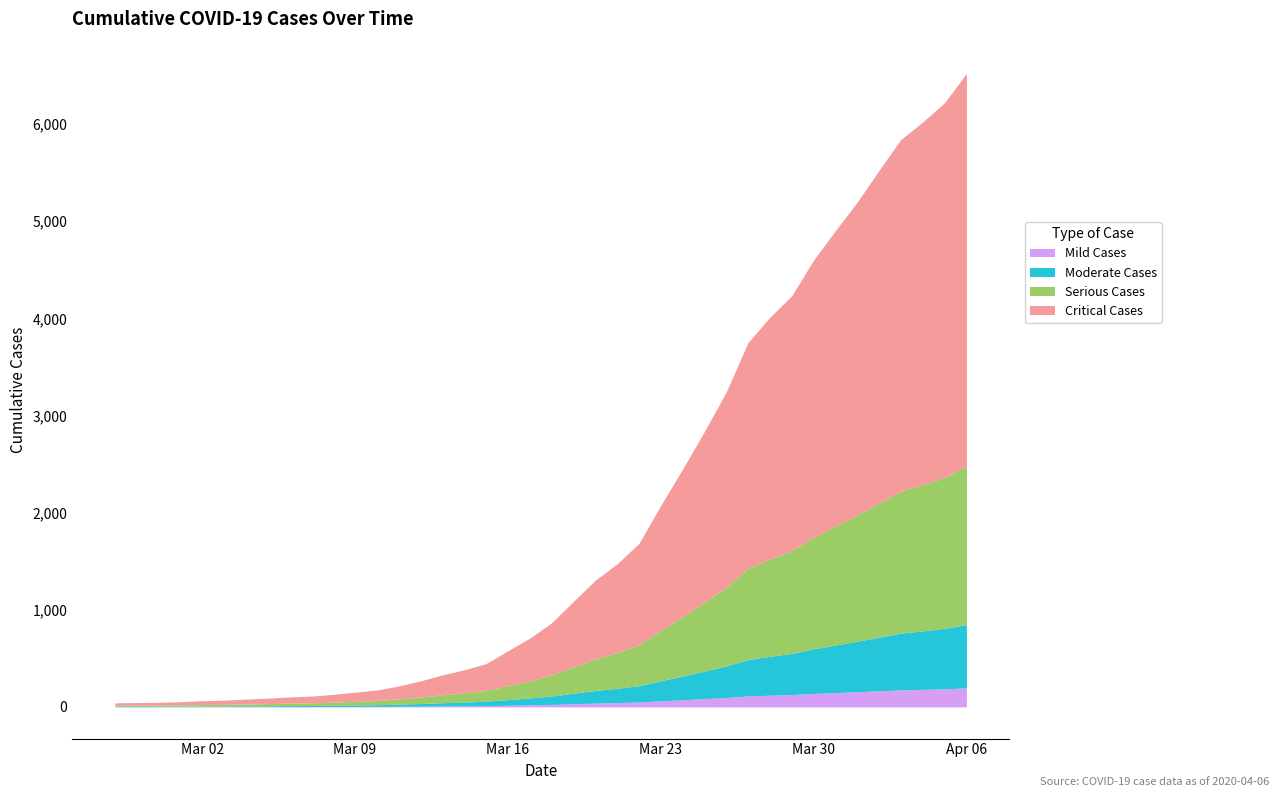

What is the sum of all values?

77929